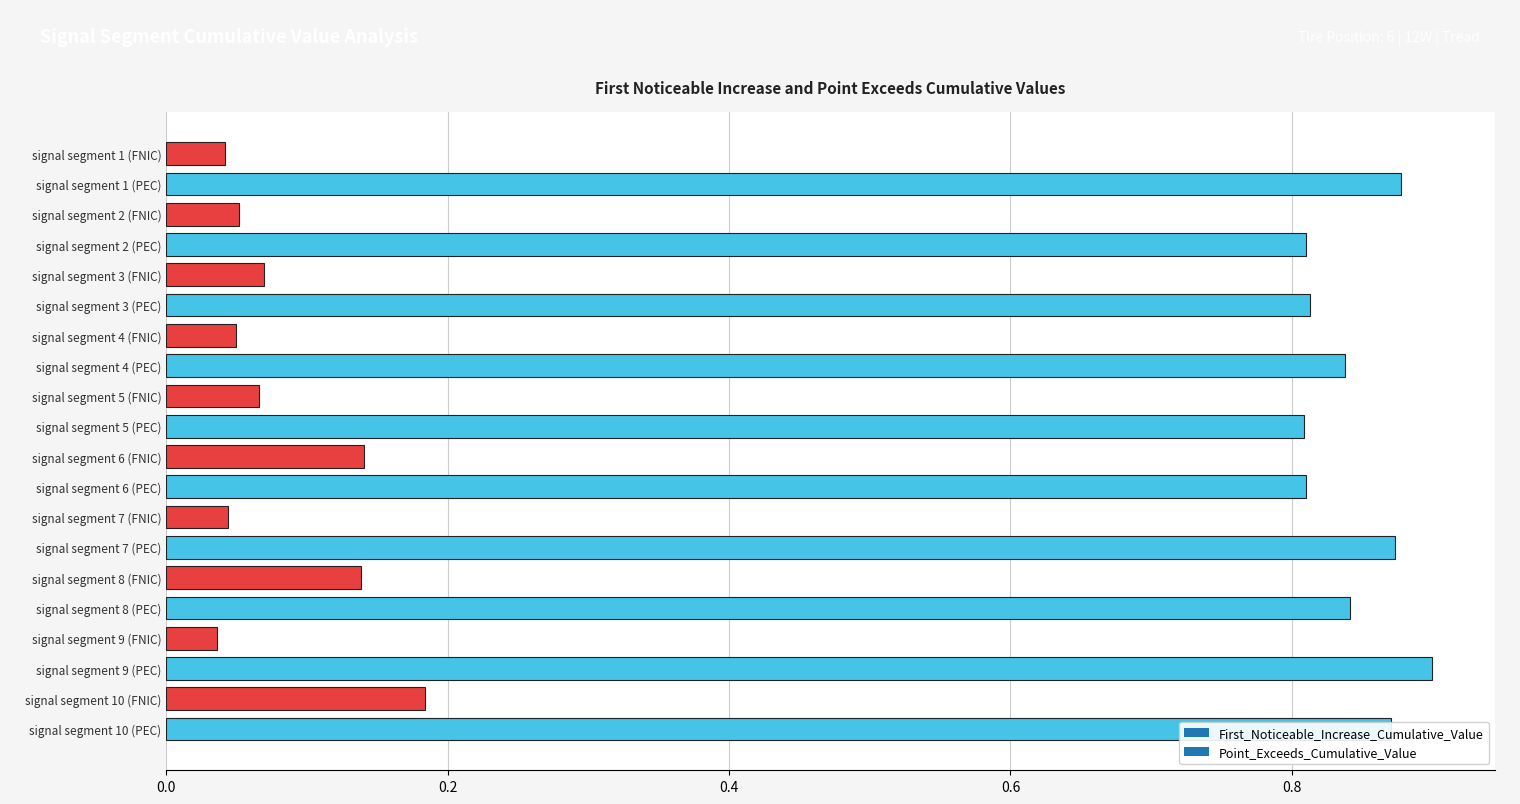

Which has a higher value, signal segment 6 (FNIC) or signal segment 3 (FNIC)?

signal segment 6 (FNIC)